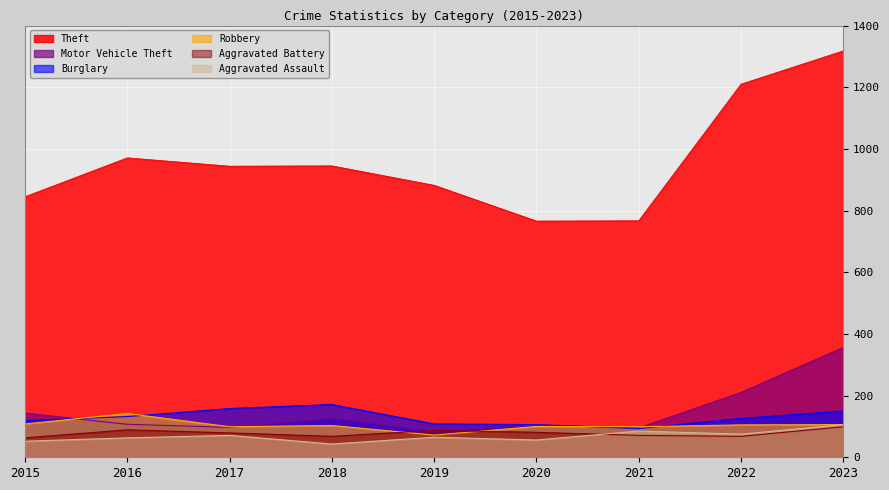

Between which two adjacent categories do Motor Vehicle Theft and Aggravated Battery first intersect?

2018 and 2019